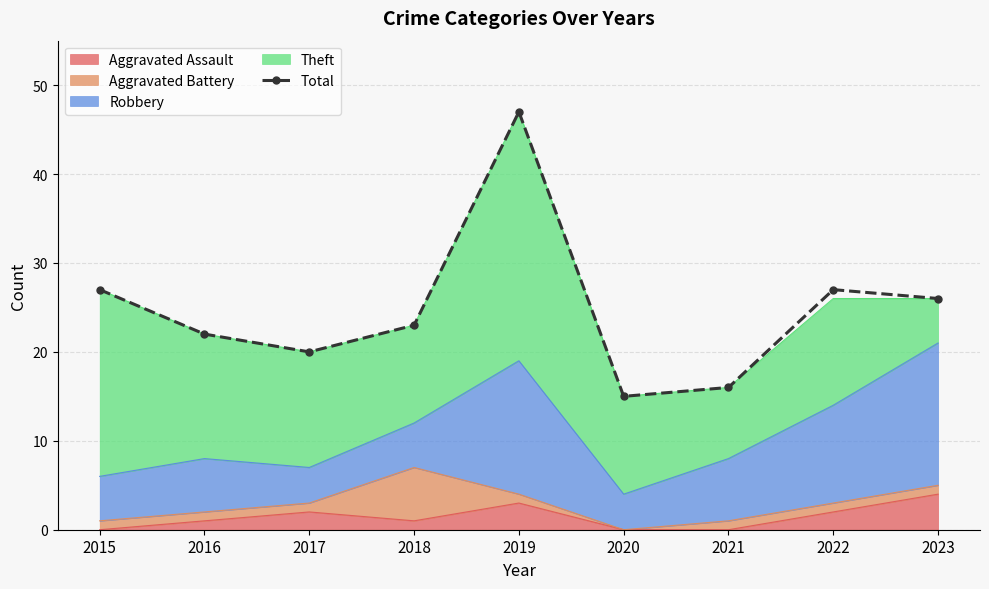

The value at 2017 is 26. True or false?

False